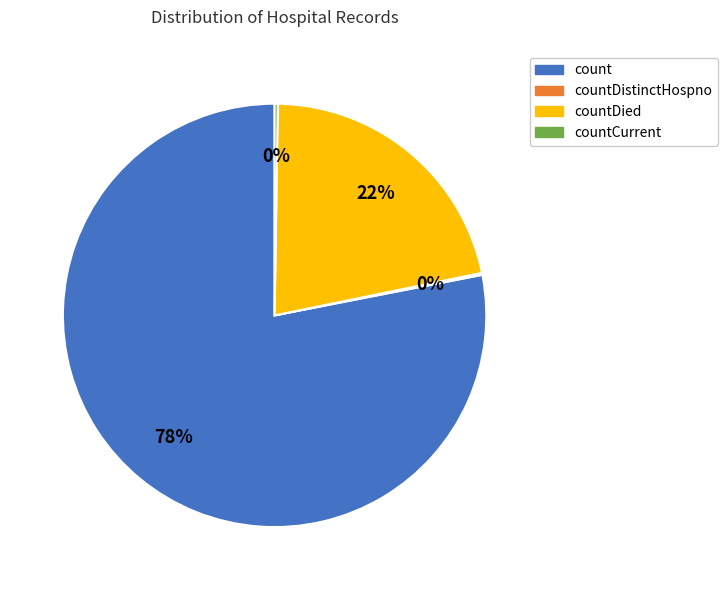

To the nearest percent, what is the difference between the largest and smallest slice percentages?

78%